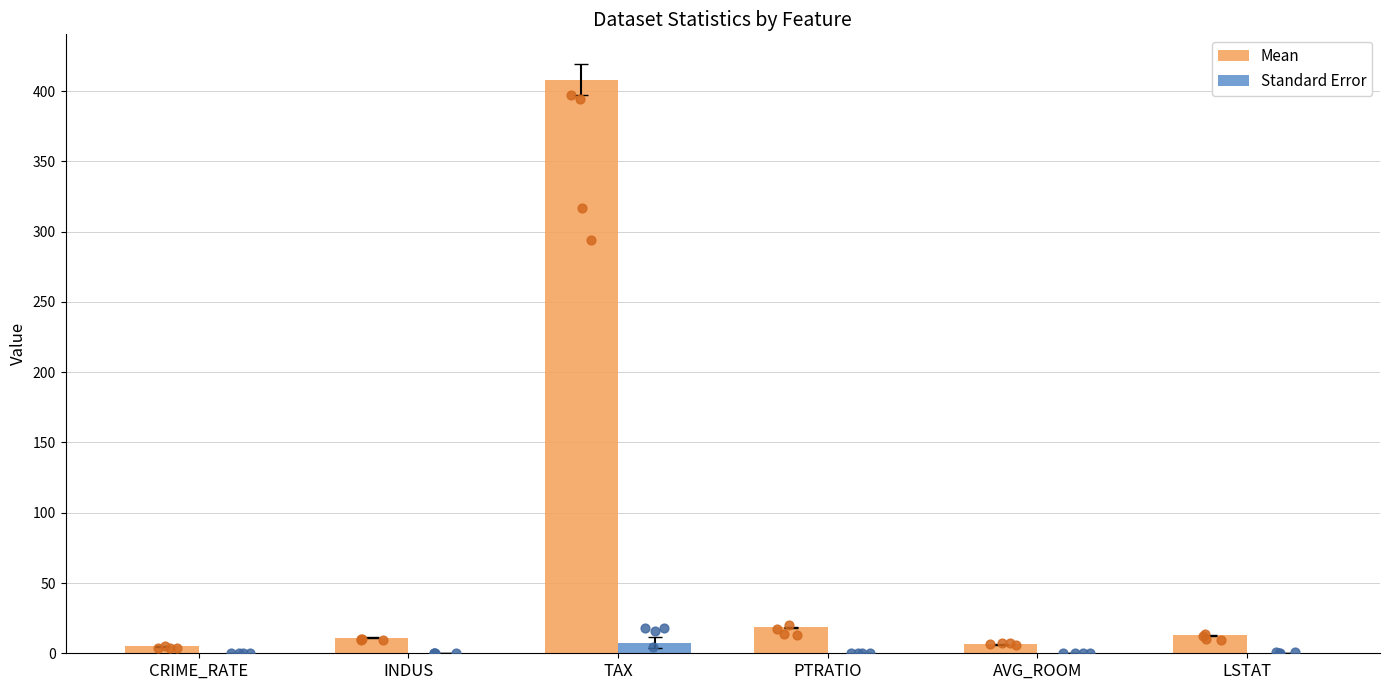

Which series reaches the maximum Y coordinate?

Mean